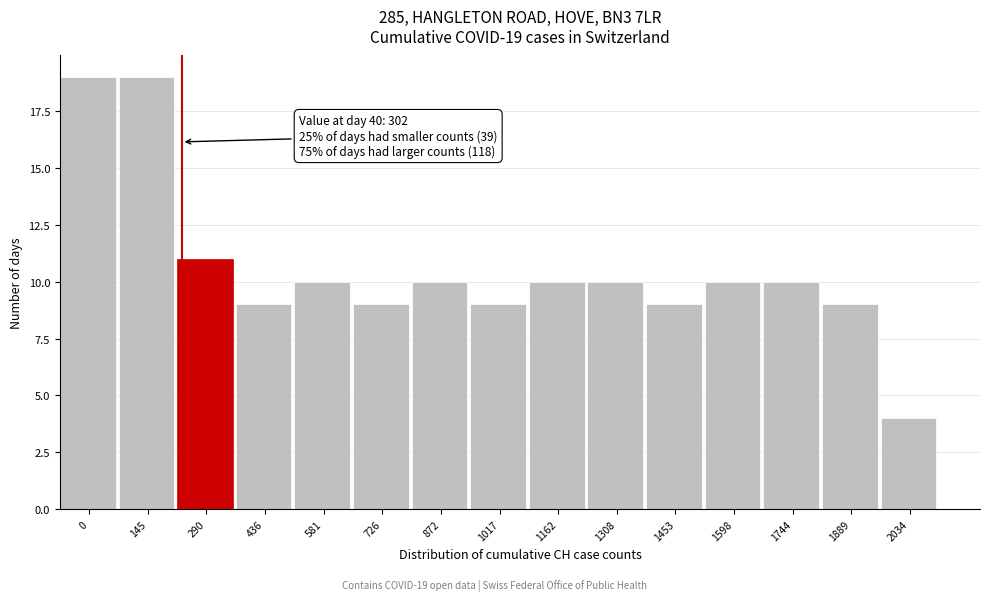

Reading right to left, transcribe all the data shown in this chart.

4	9	10	10	9	10	10	9	10	9	10	9	11	19	19